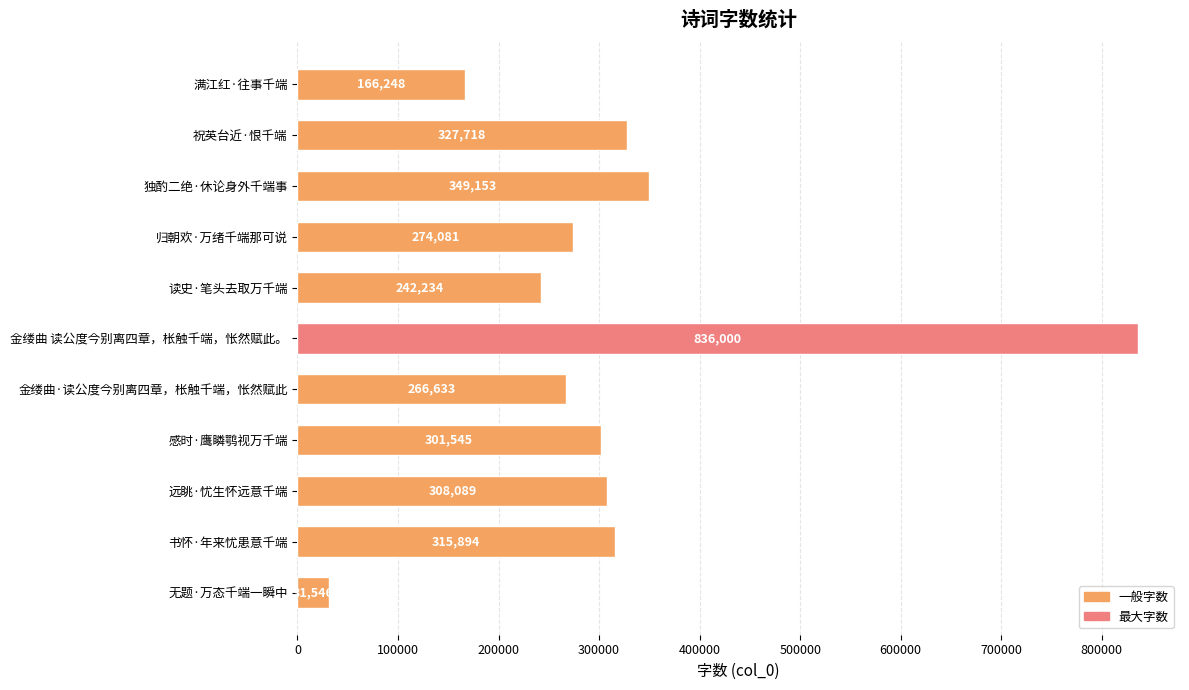

Reading bottom to top, transcribe all the data shown in this chart.

31546	315894	308089	301545	266633	836000	242234	274081	349153	327718	166248